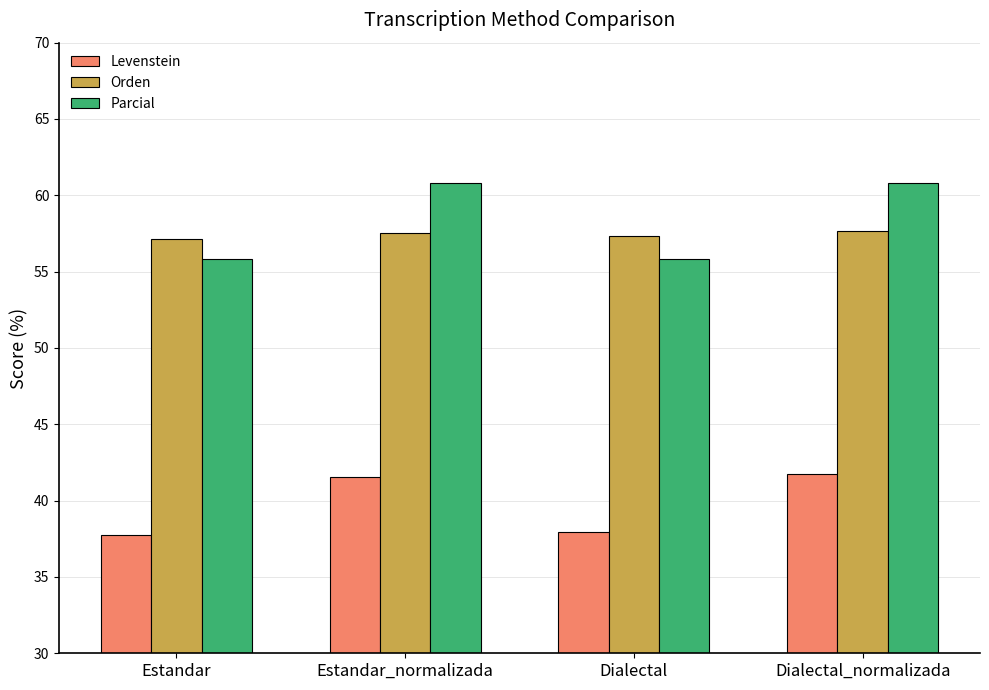

What position from the right is Dialectal?

2